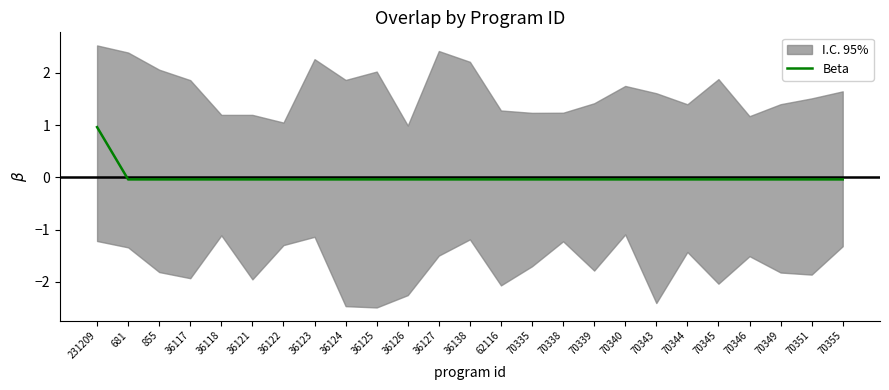

Reading right to left, transcribe all the data shown in this chart.

70355=-0.0	70351=-0.0	70349=-0.0	70346=-0.0	70345=-0.0	70344=-0.0	70343=-0.0	70340=-0.0	70339=-0.0	70338=-0.0	70335=-0.0	62116=-0.0	36138=-0.0	36127=-0.0	36126=-0.0	36125=-0.0	36124=-0.0	36123=-0.0	36122=-0.0	36121=-0.0	36118=-0.0	36117=-0.0	855=-0.0	681=-0.0	231209=1.0